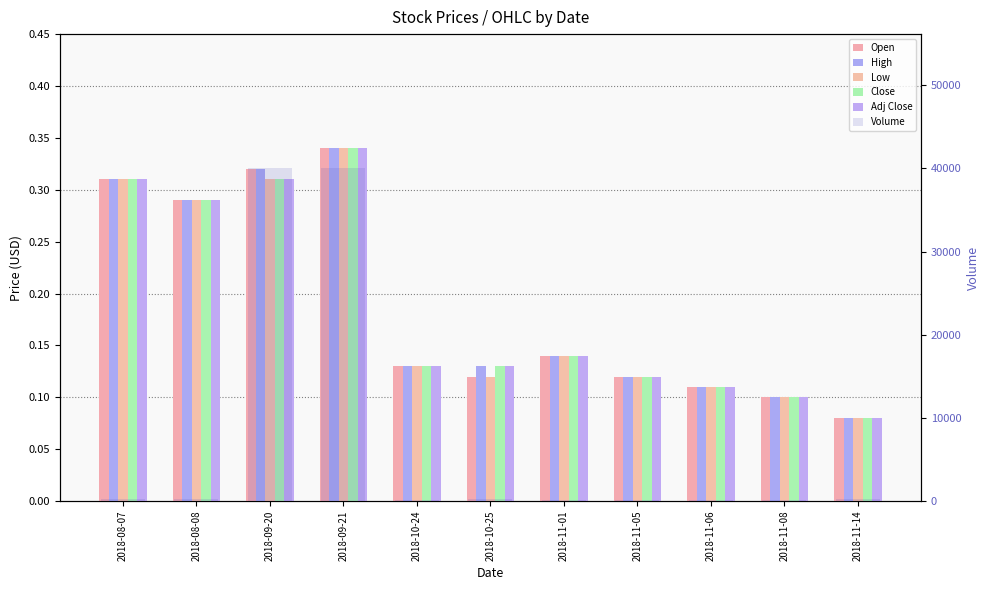

Which series changed the most between 2018-10-24 and 2018-11-06?

Open